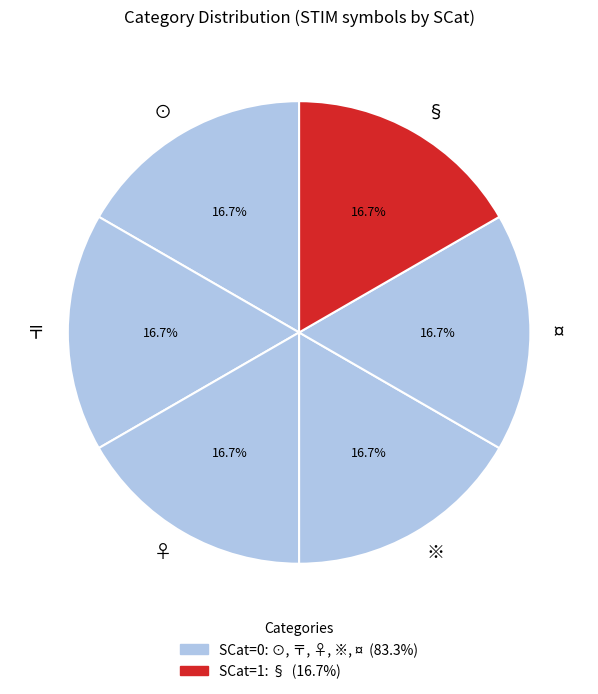

To the nearest percent, what is the difference between the ¤ and § slice percentages?

0%